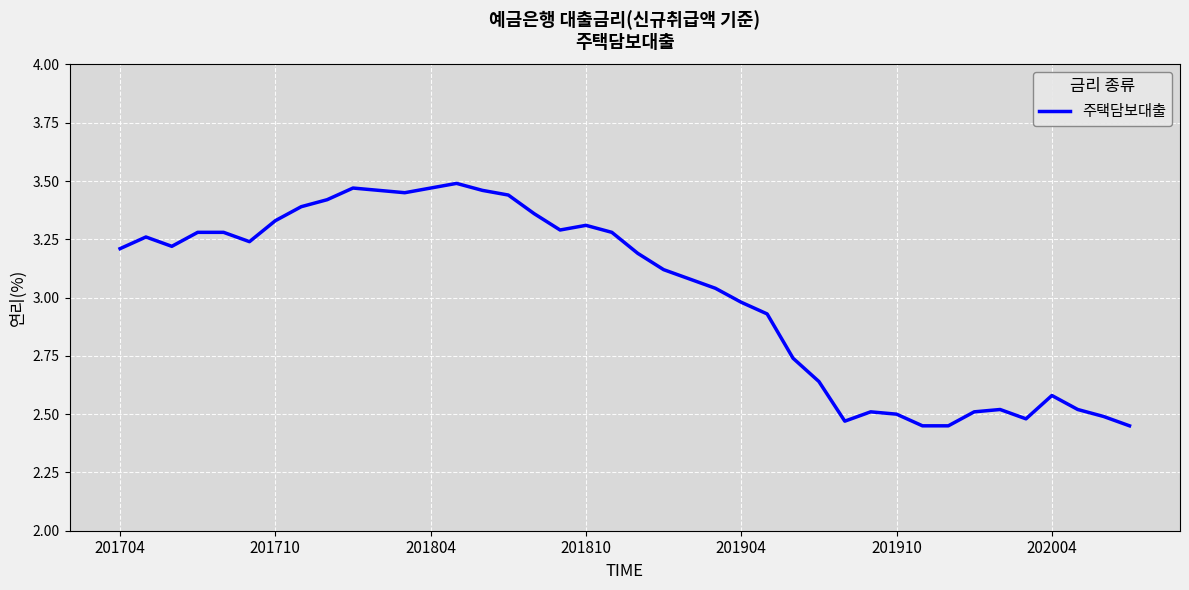

What is the difference between the maximum and minimum values?

1.0